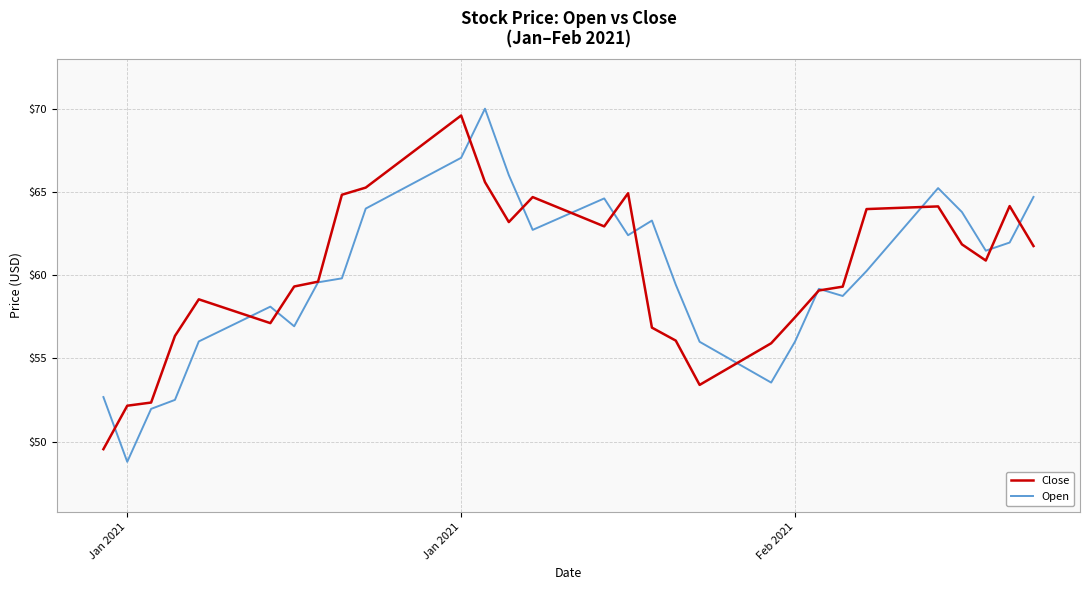

True or false: Close has more than 2 interior local peaks.

True